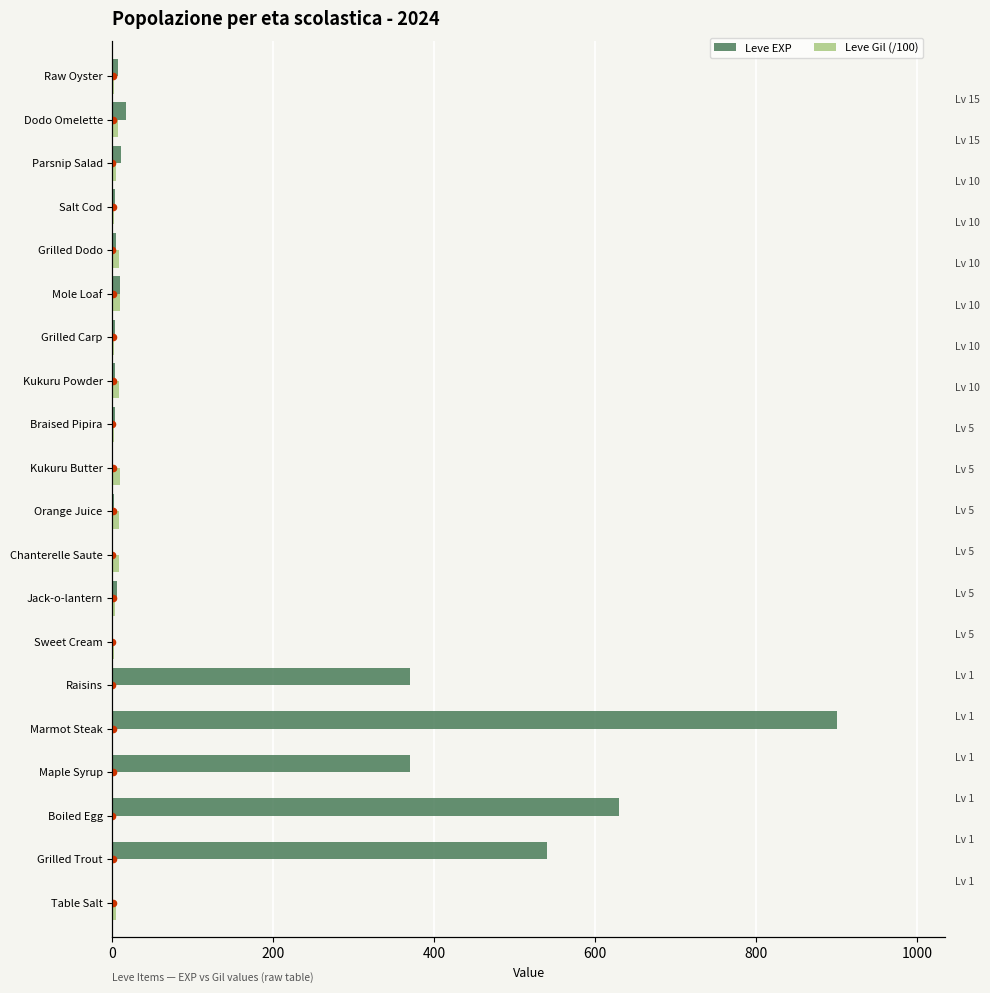

At how many categories does at least one series exceed 435?

3